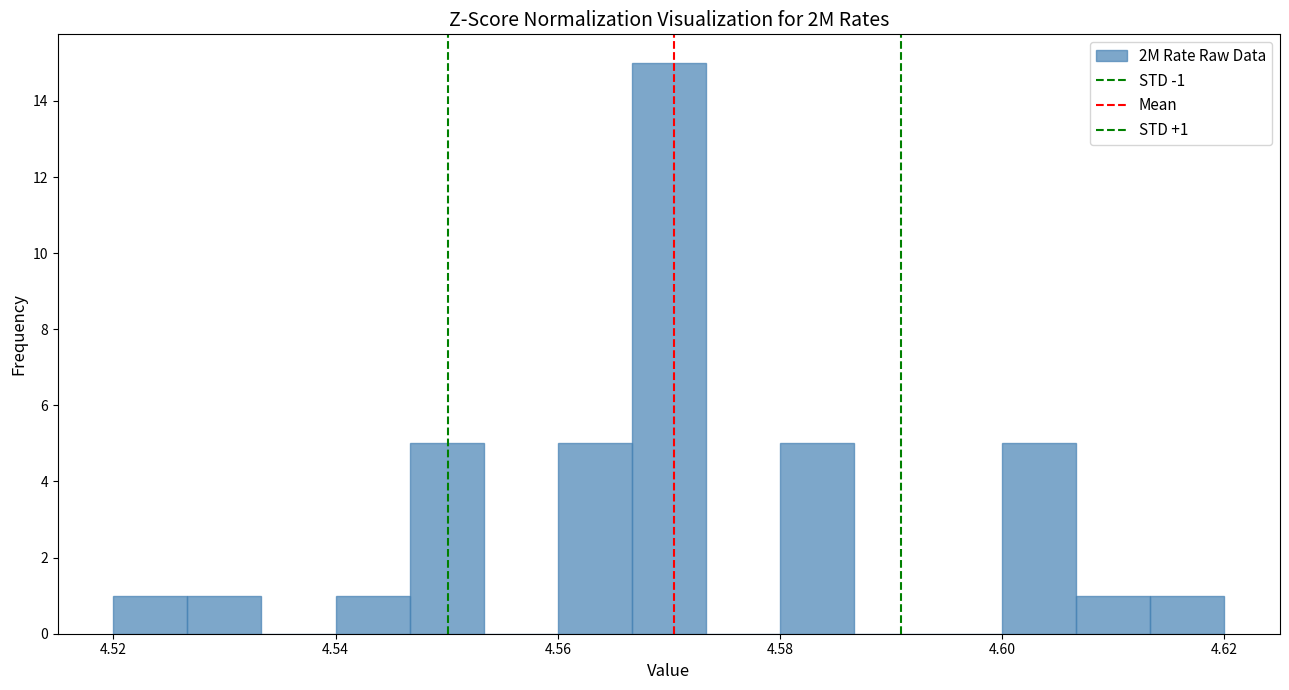

Read against the x-axis, roughly where is the centre of the tallest bar?

4.570